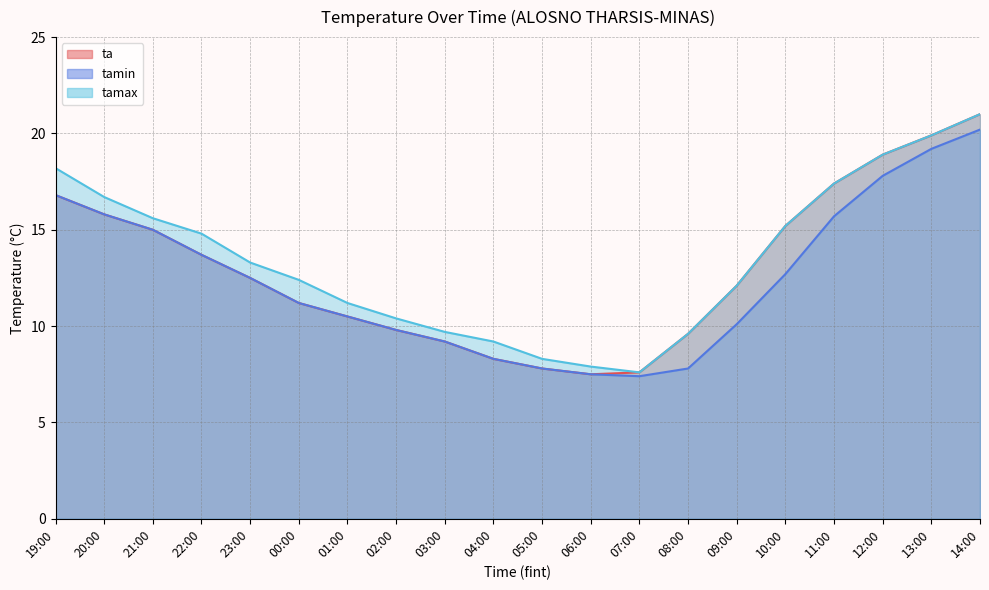

Reading right to left, list all the values displayed in this chart.

ta: 21.0	19.9	18.9	17.4	15.2	12.1	9.6	7.6	7.5	7.8	8.3	9.2	9.8	10.5	11.2	12.5	13.7	15.0	15.8	16.8
tamin: 20.2	19.2	17.8	15.7	12.7	10.1	7.8	7.4	7.5	7.8	8.3	9.2	9.8	10.5	11.2	12.5	13.7	15.0	15.8	16.8
tamax: 21.0	19.9	18.9	17.4	15.2	12.1	9.6	7.6	7.9	8.3	9.2	9.7	10.4	11.2	12.4	13.3	14.8	15.6	16.7	18.2